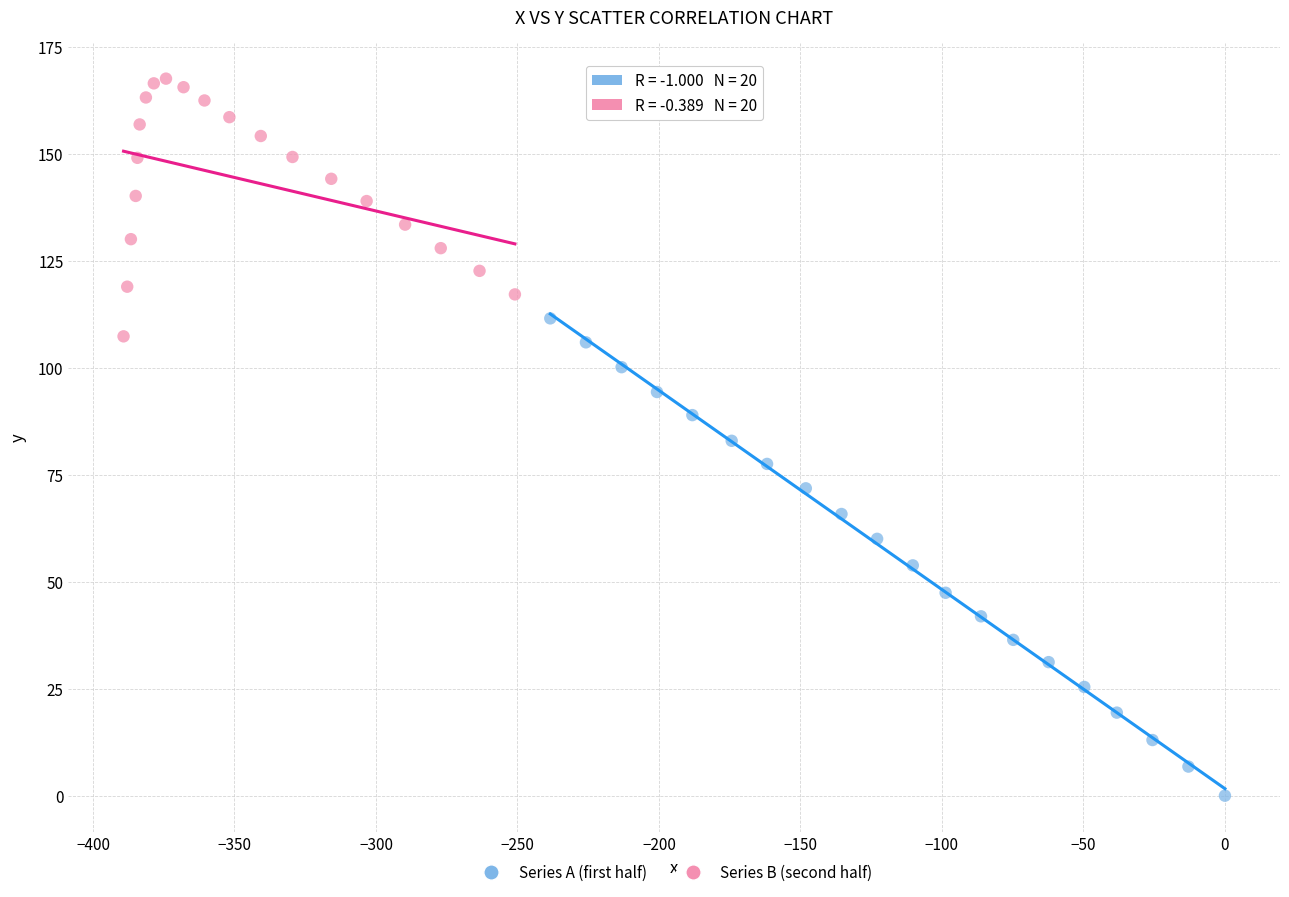

Which series contains the highest Y value?

Series B (second half)